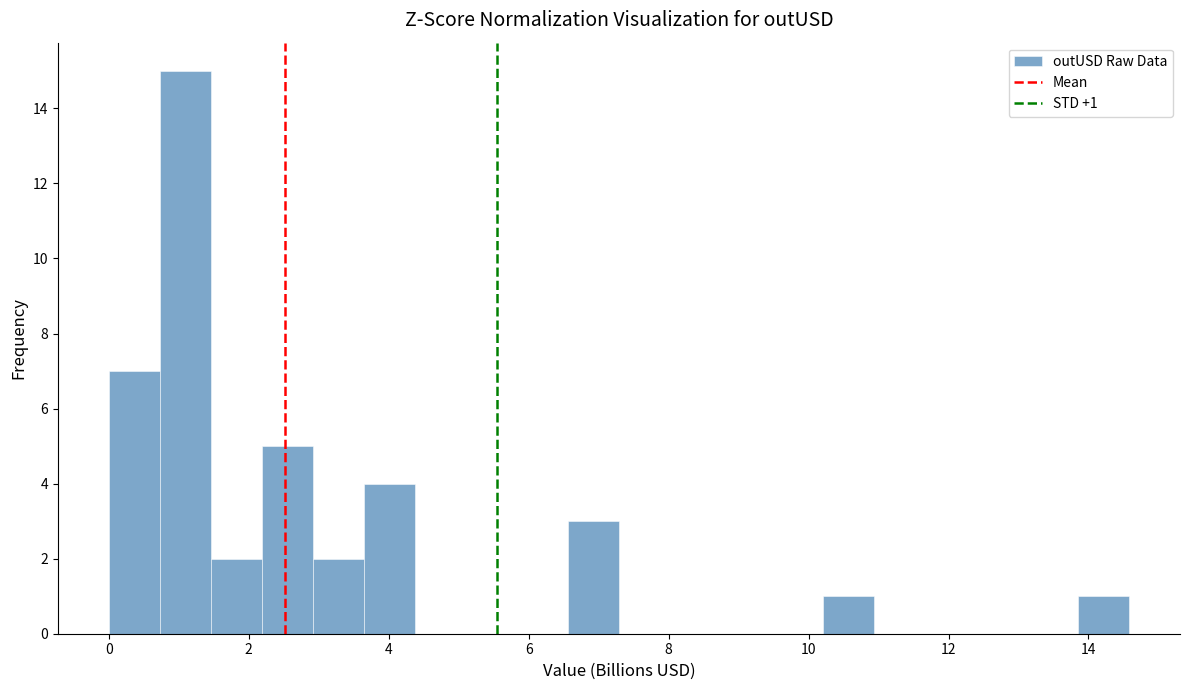

Around what value on the x-axis is the tallest bar? Give the approximate position of its centre, as read against the axis.

1.0